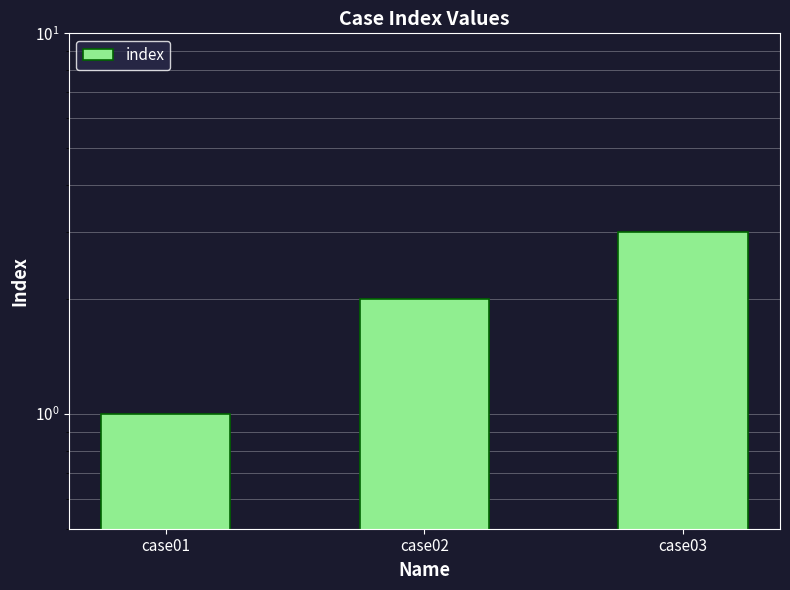

List the labels in order of value, smallest first.

case01, case02, case03